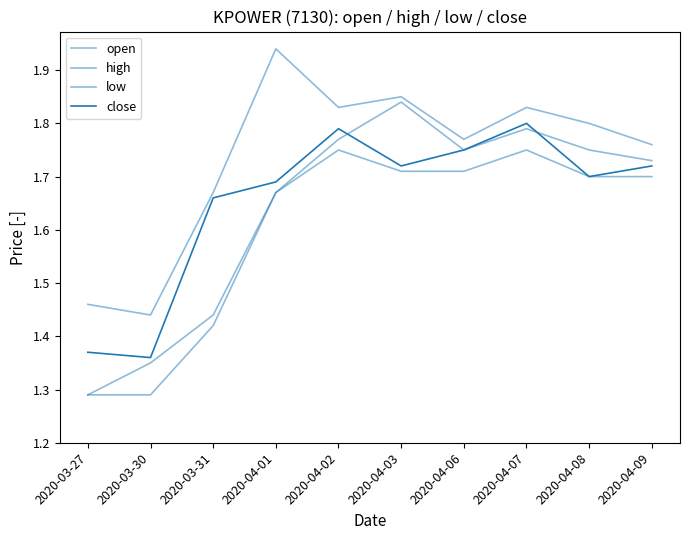

The low series shows 0.7 at 2020-04-01. True or false?

False